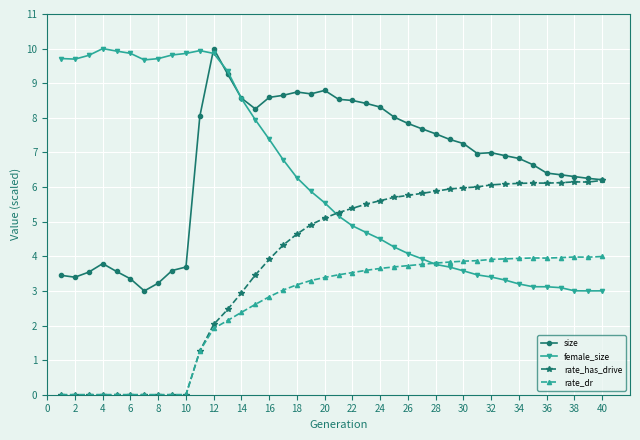

True or false: size and rate_dr intersect in this chart.

False